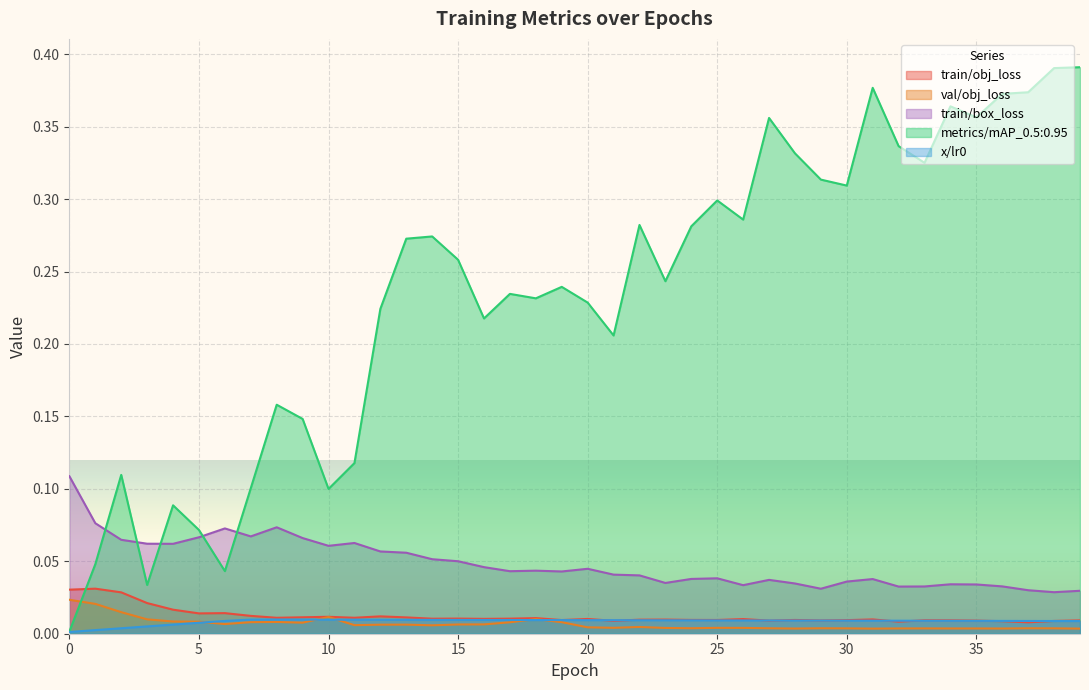

True or false: x/lr0 has more than 0 points higher than both neighbors.

False